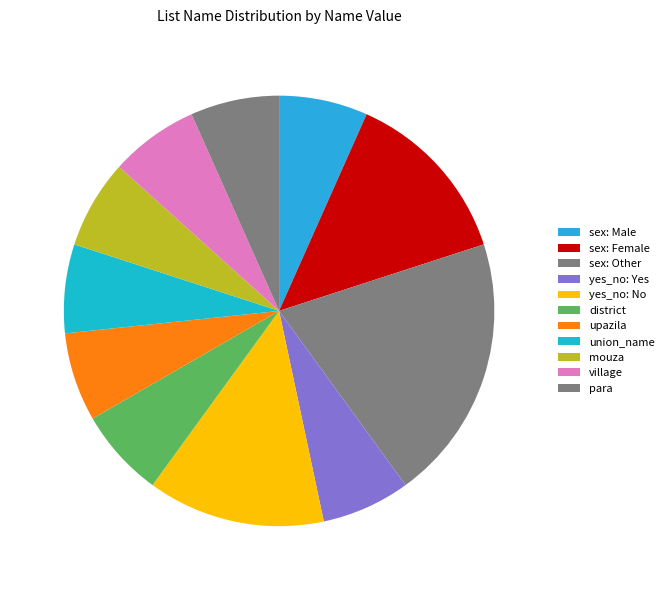

To the nearest percent, what is the difference between the largest and smallest slice percentages?

13%